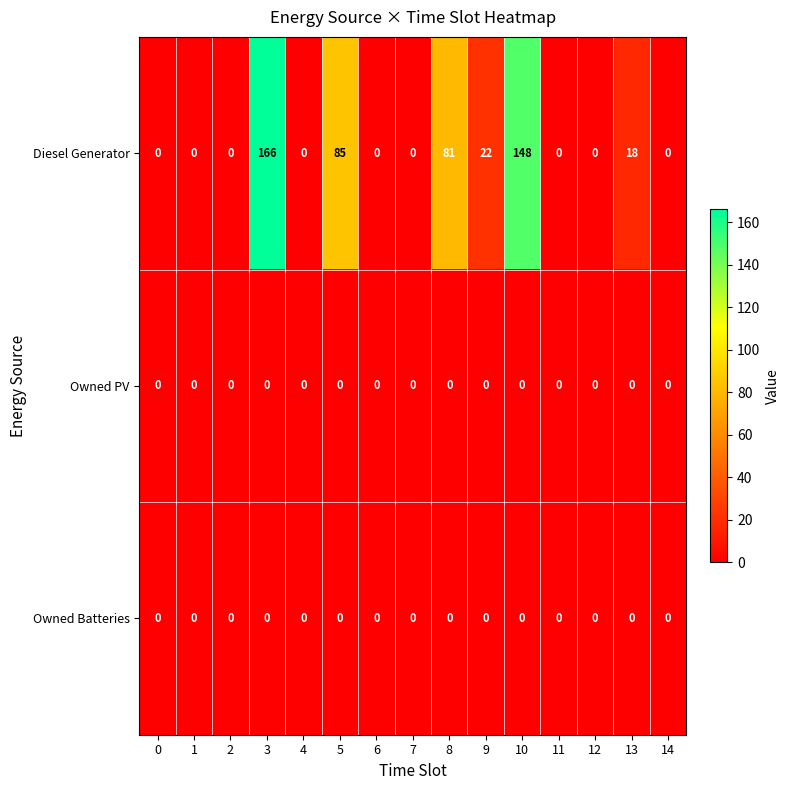

What value does the Diesel Generator series have at 5?

85